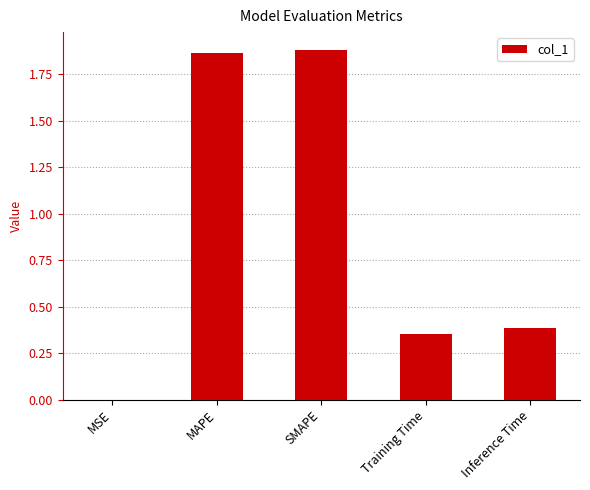

The chart shows a value of 0.8 at MAPE. True or false?

False